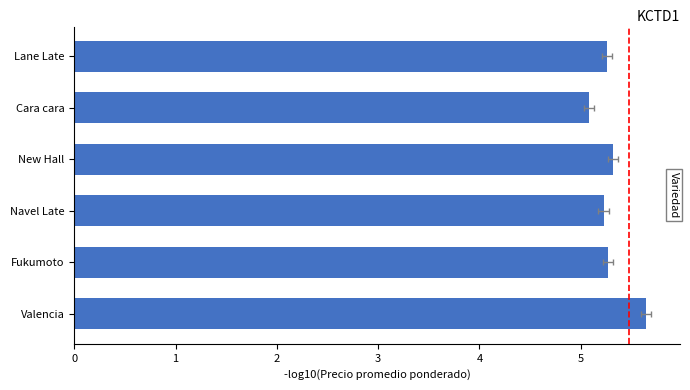

How many distinct data groups are displayed?

1